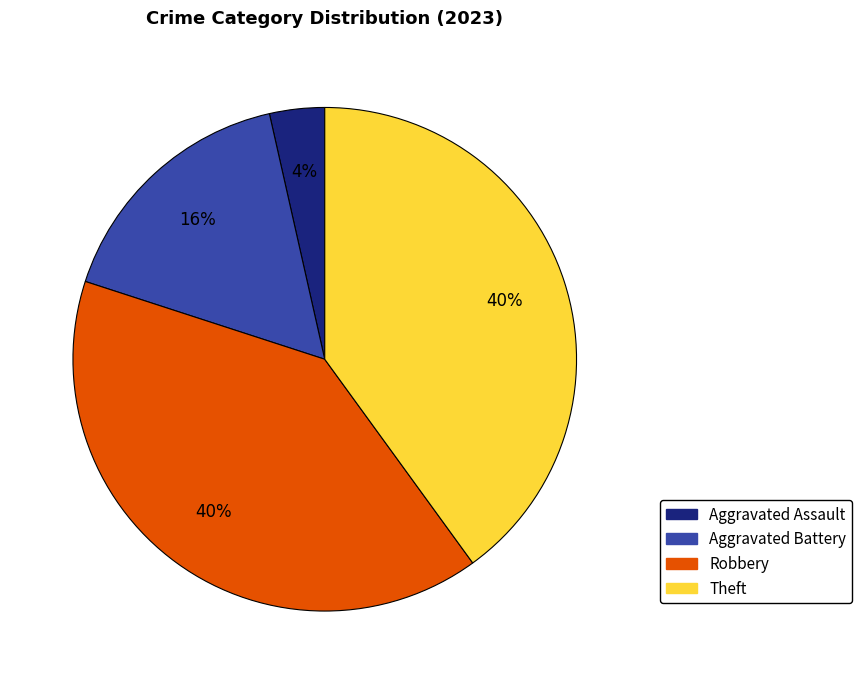

Approximately how many times larger is the value at Robbery compared to Theft?

1.0